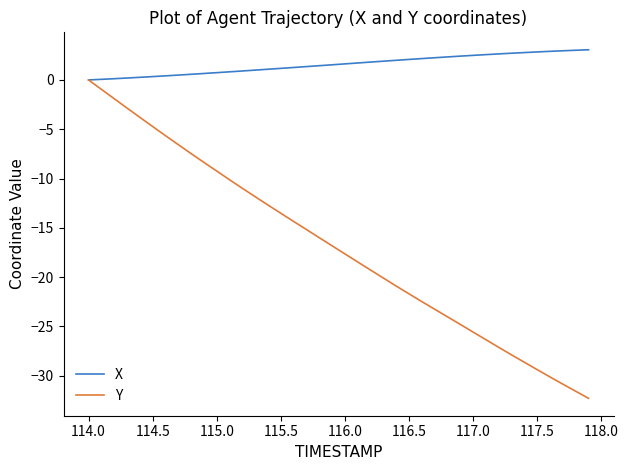

Which series has the largest range (max minus min)?

Y